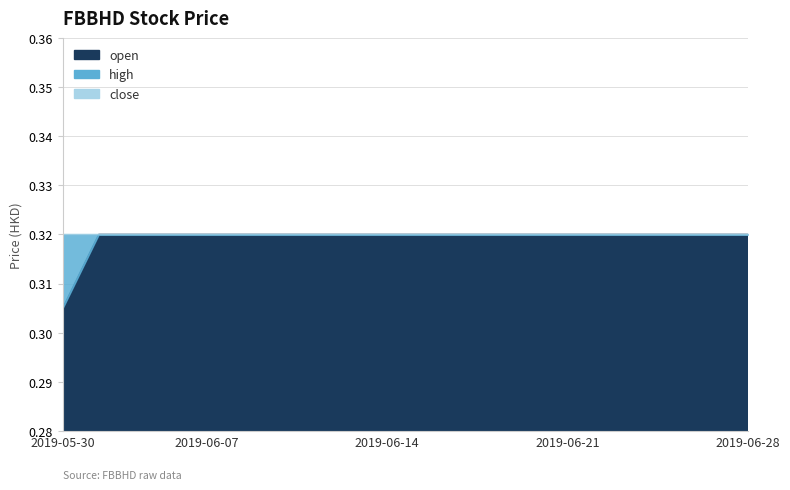

At how many categories does at least one series exceed 0?

20